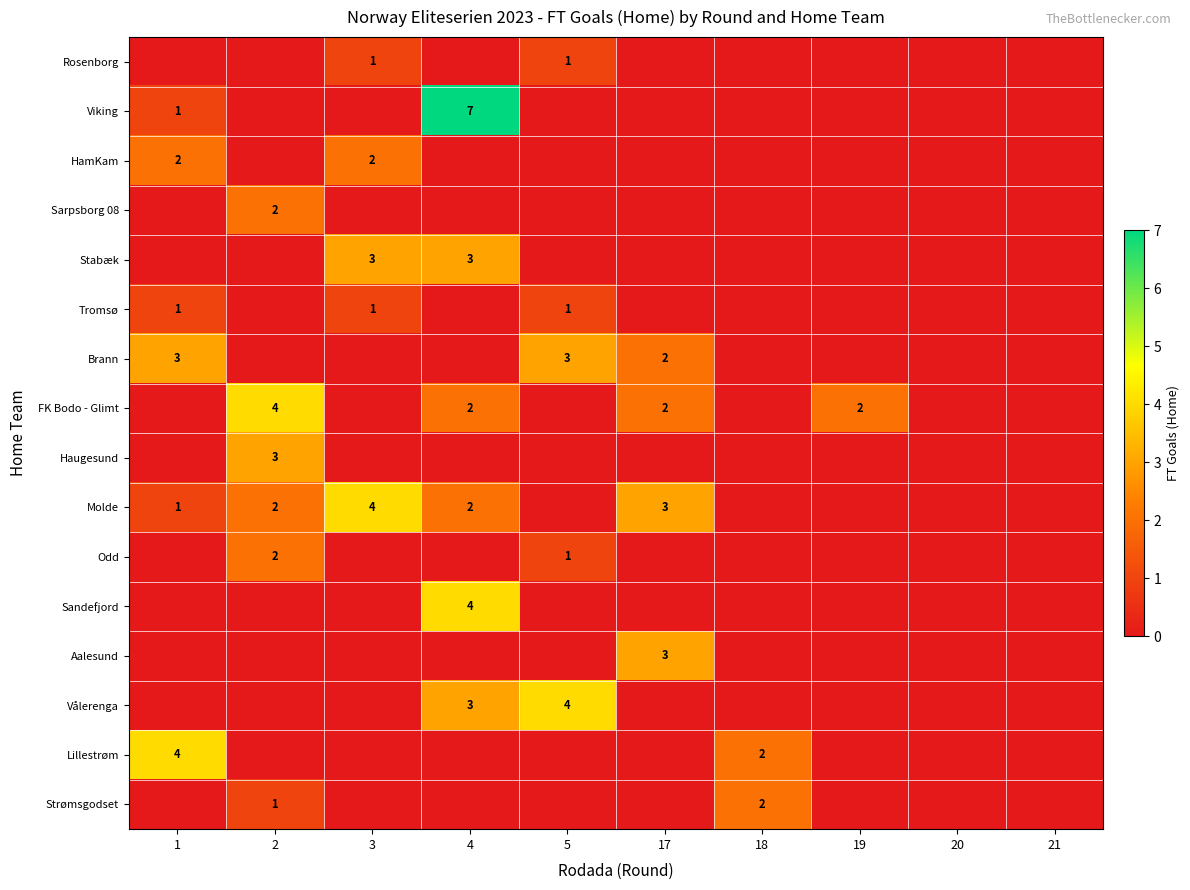

What is the difference between the maximum and second lowest values in the Haugesund series?

3